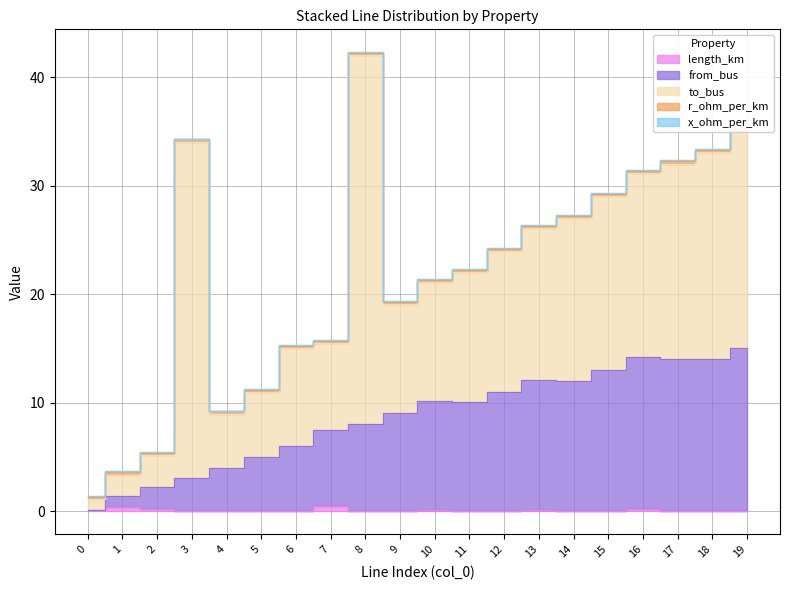

Is it true that x_ohm_per_km equals 0.1 at 9?

False